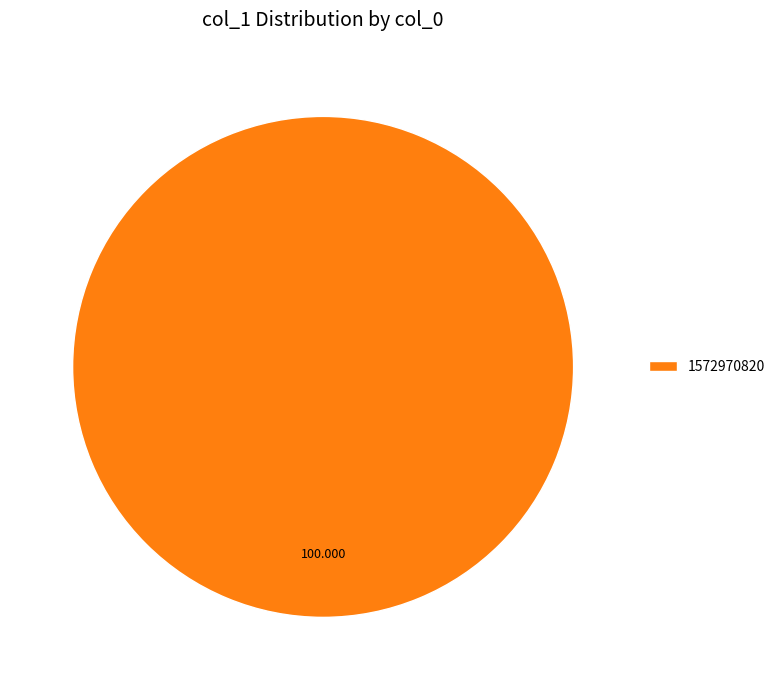

How many segments does this pie chart have?

1